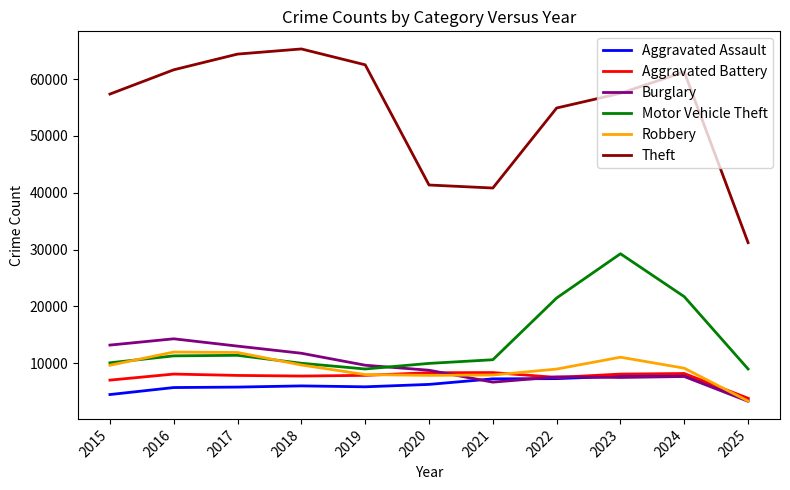

What is the spread (max minus min) of values at 2022?

47618